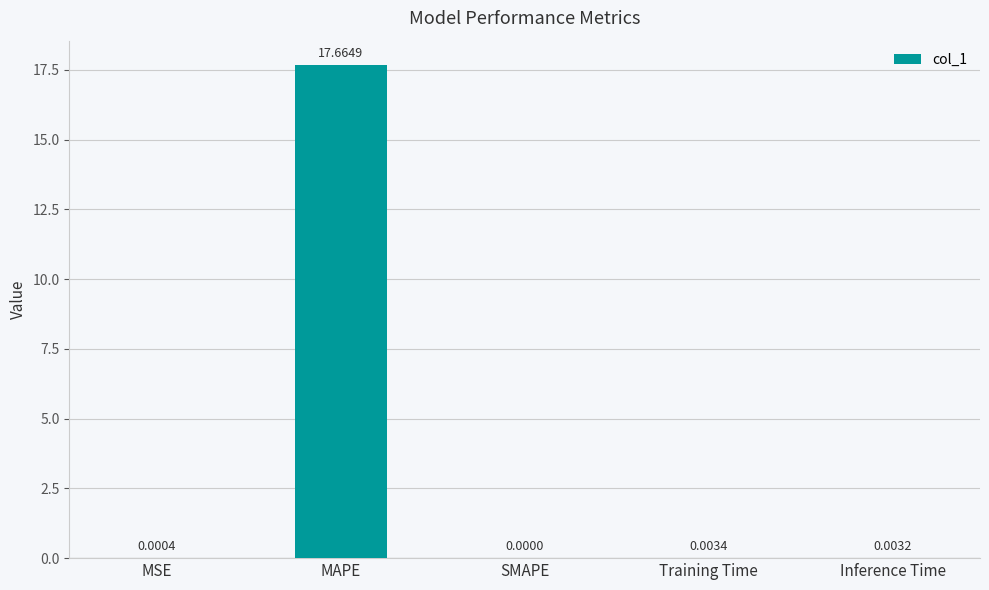

What is the sum of all values?

17.7